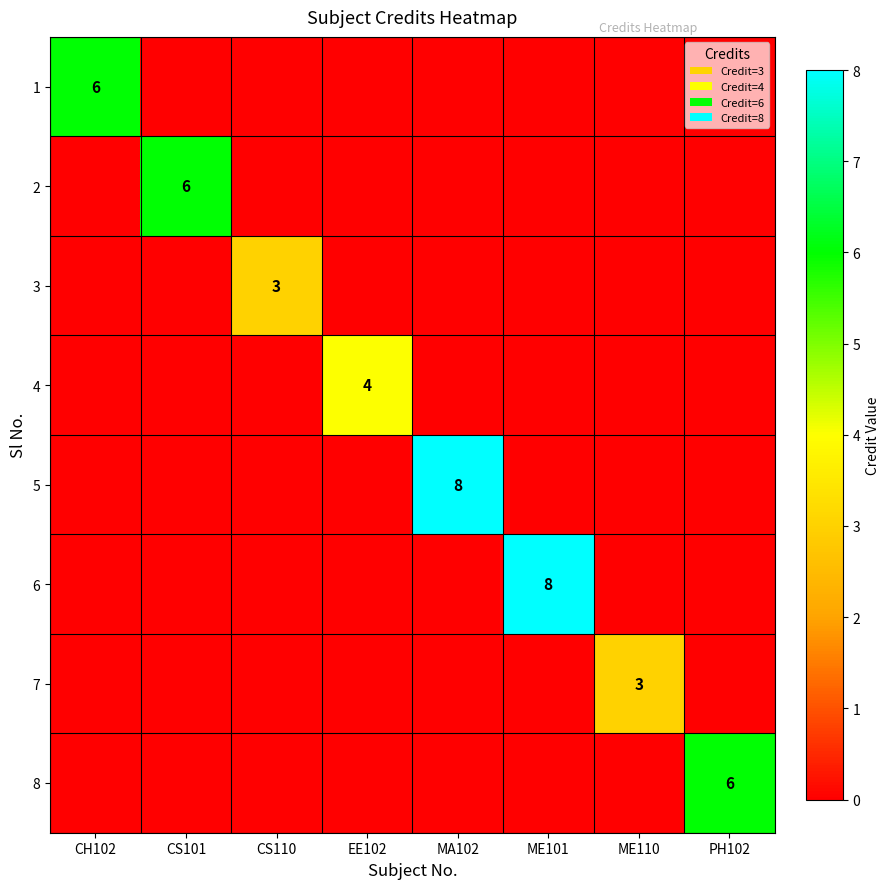

The value of 3 at CS110 is 3. True or false?

True